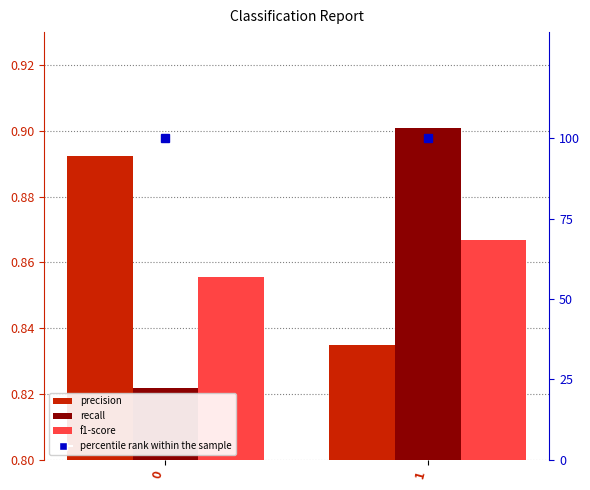

What is the average value of the f1-score series?

0.9